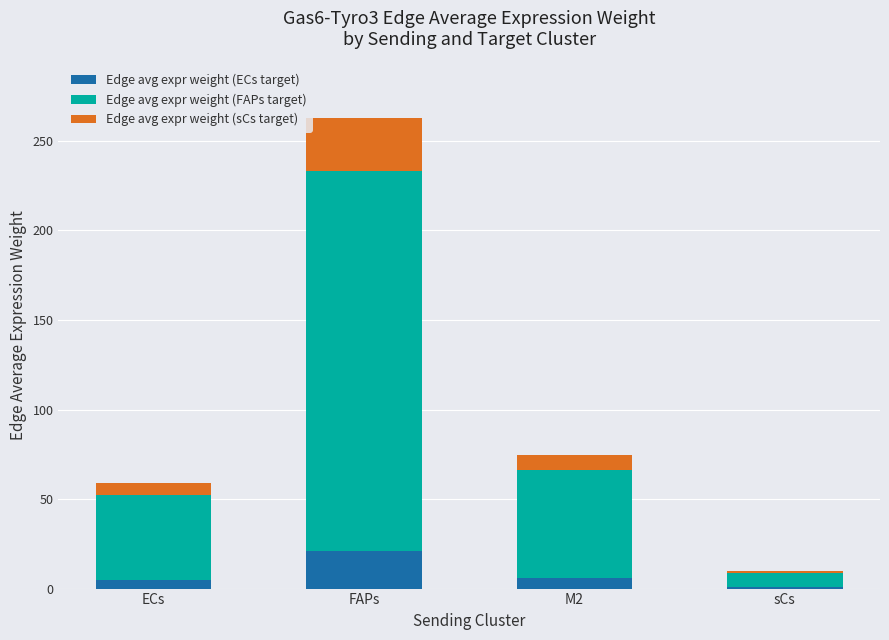

At which category is the sum across all series the highest?

FAPs